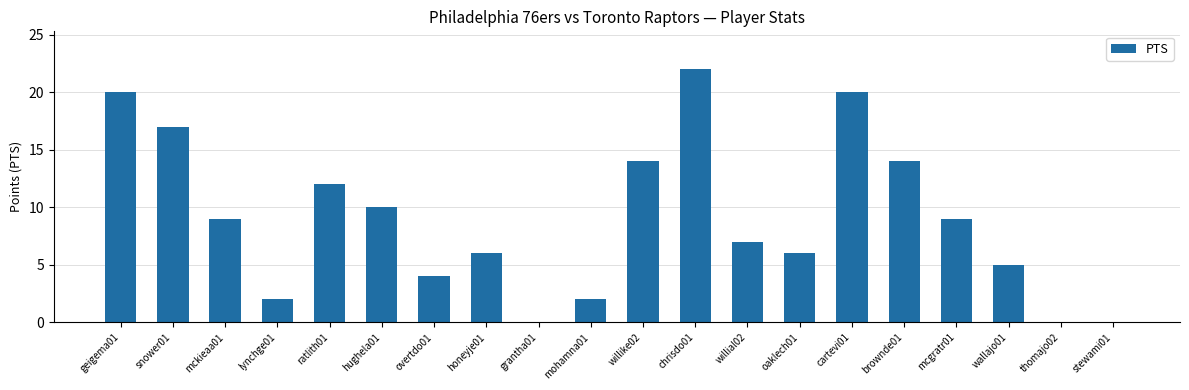

What is the sum of the values at geigema01 and wallajo01?

25